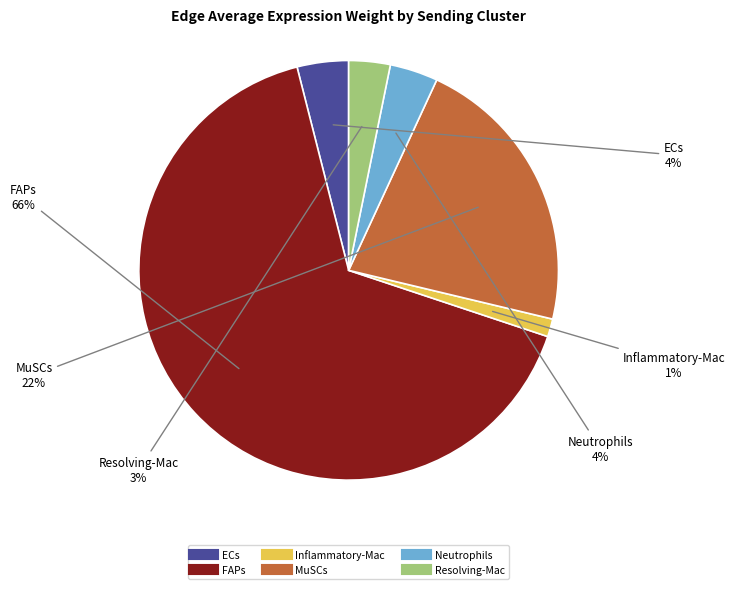

True or false: Neutrophils accounts for 4% of the total.

True